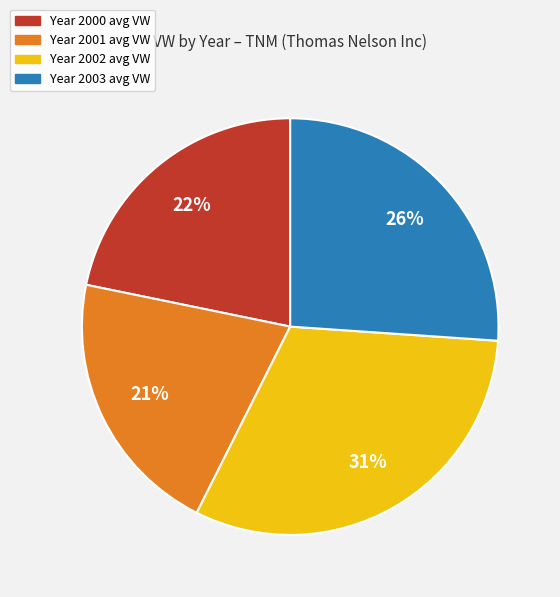

How many slices are in this pie chart?

4